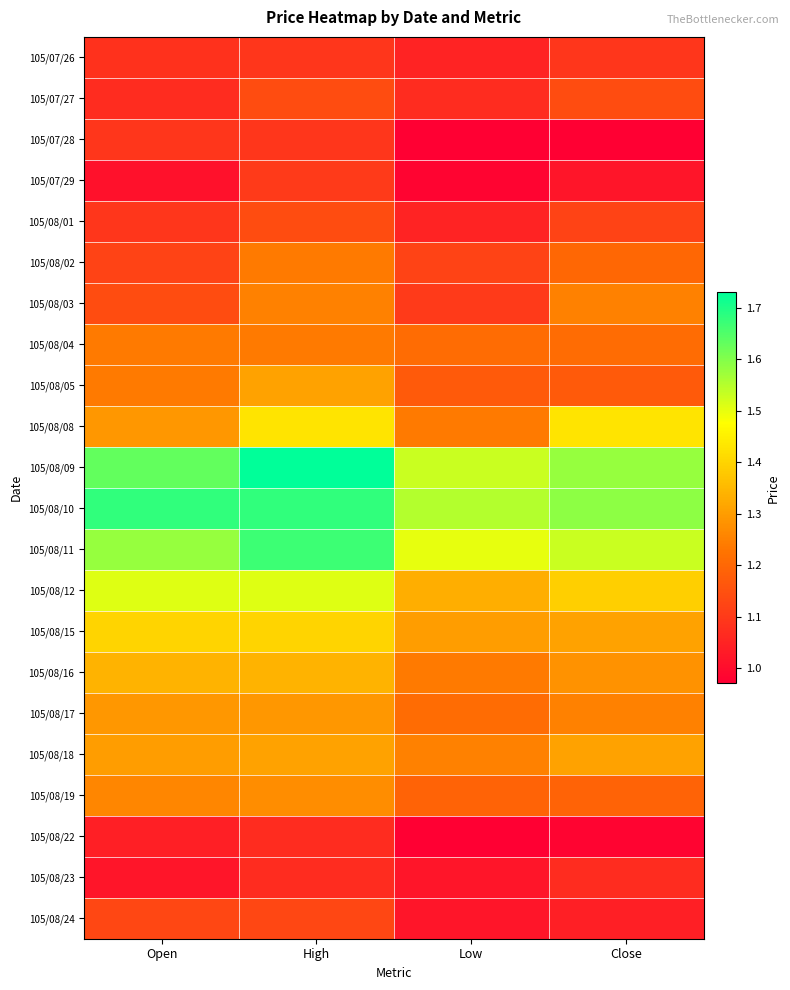

At which category is the sum across all series the highest?

High